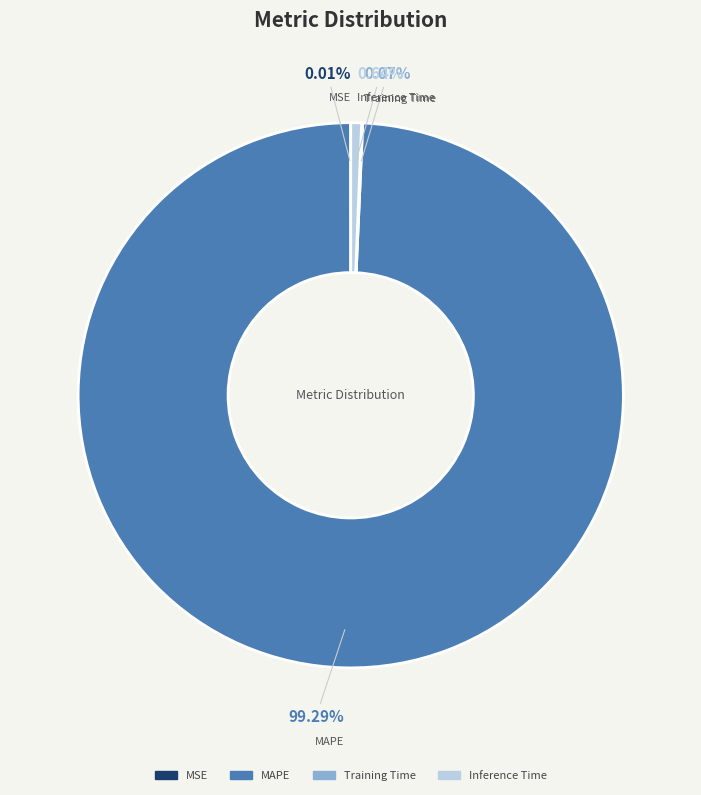

Combined, do Inference Time and MAPE account for over 50%?

Yes